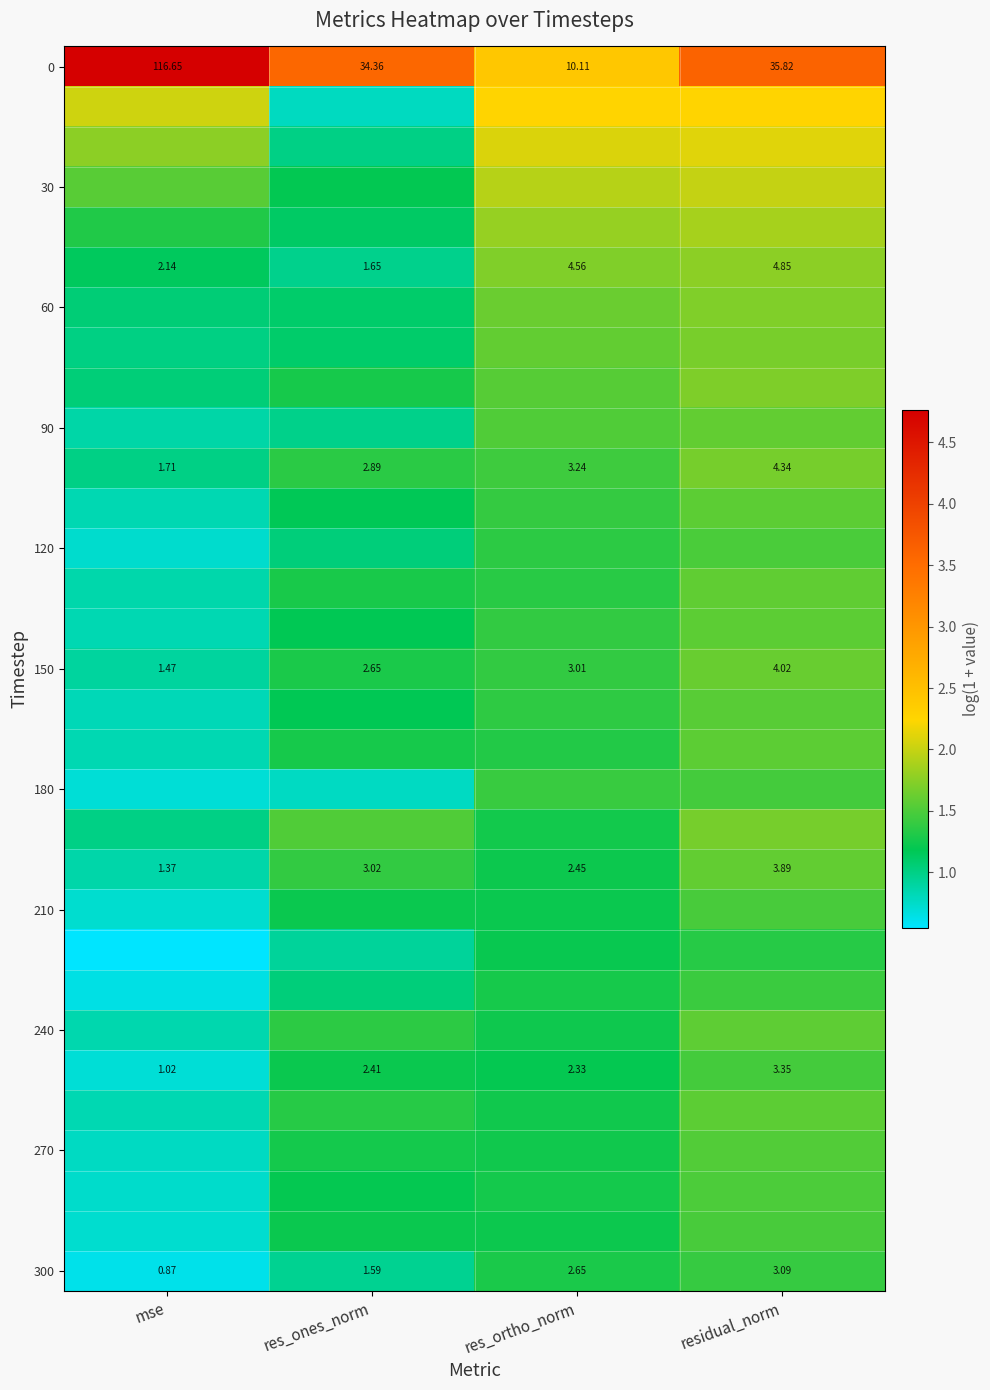

Which category has the highest value in the 150 series?

residual_norm